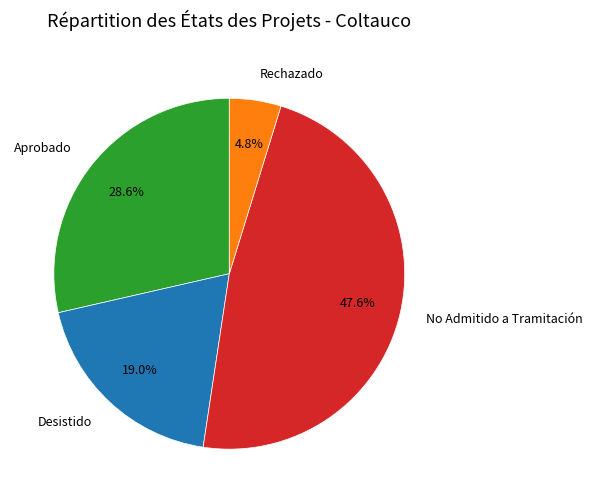

How many slices are in this pie chart?

4